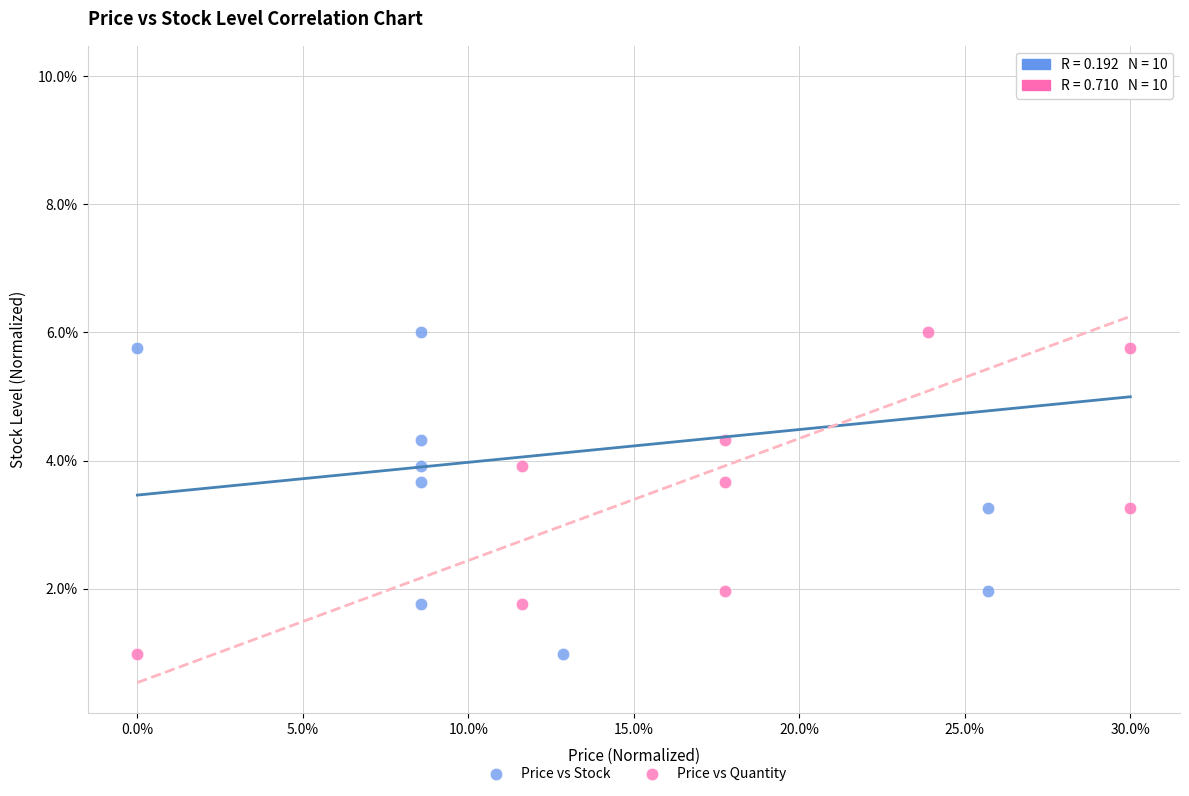

What are all the series names shown in the legend?

Price vs Stock, Price vs Quantity